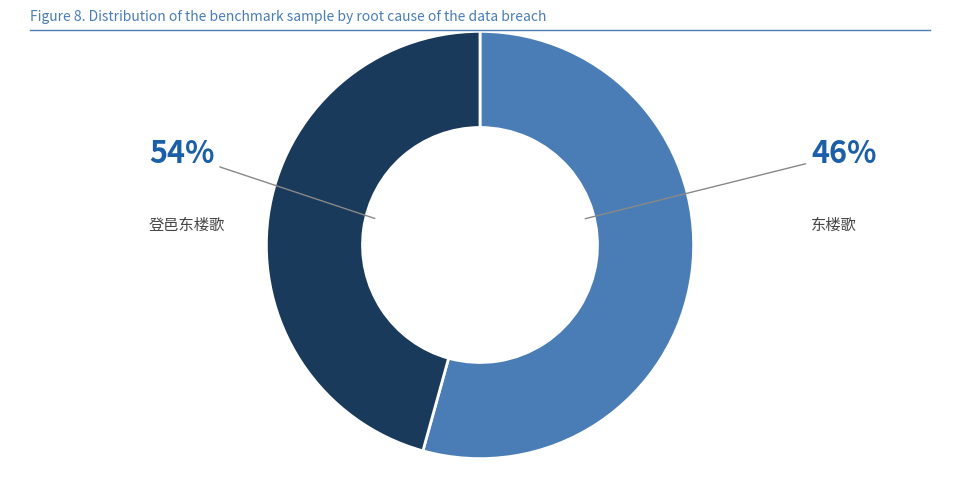

Is 登邑东楼歌 the majority of the pie?

Yes